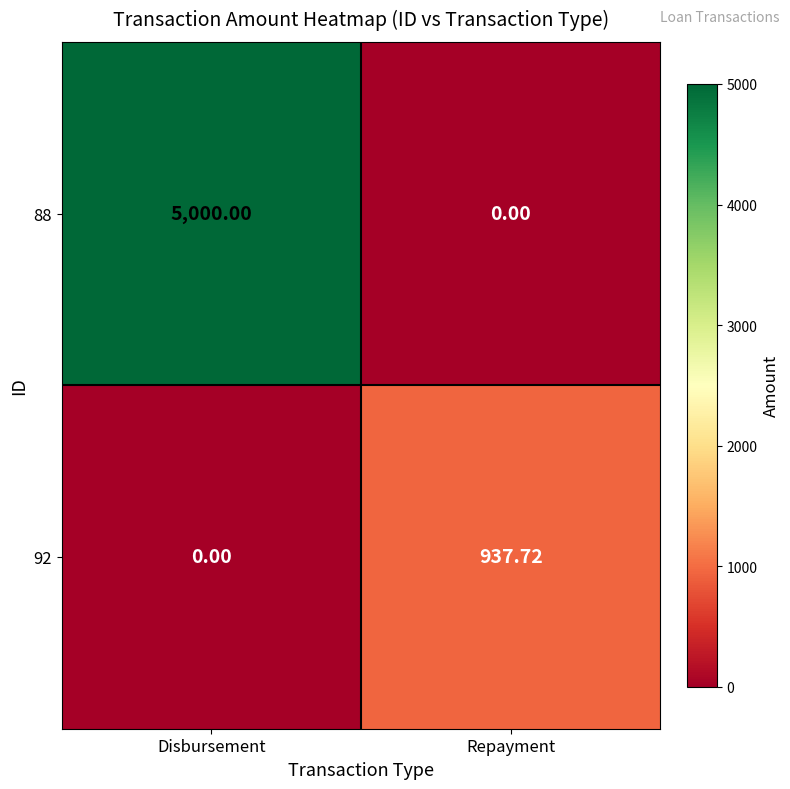

Rank the series by their maximum value, from highest to lowest.

88, 92